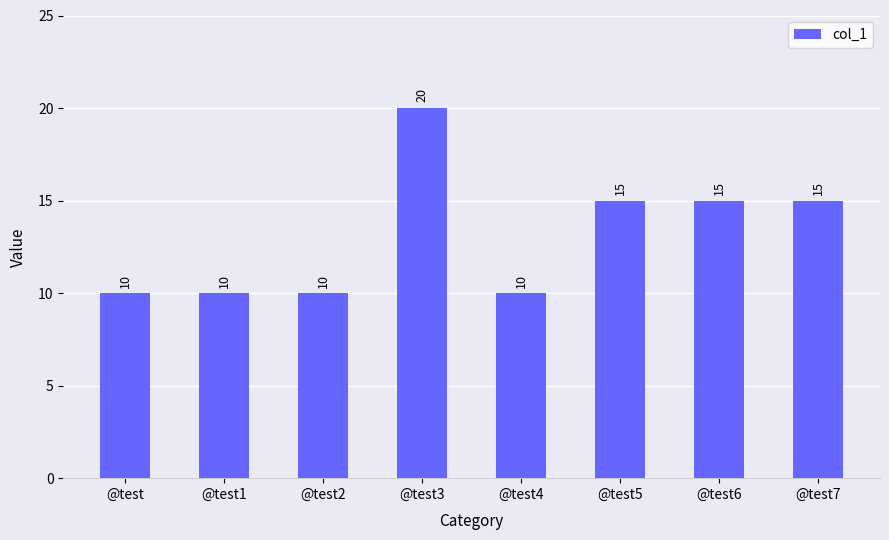

What is the difference between the maximum and minimum values?

10